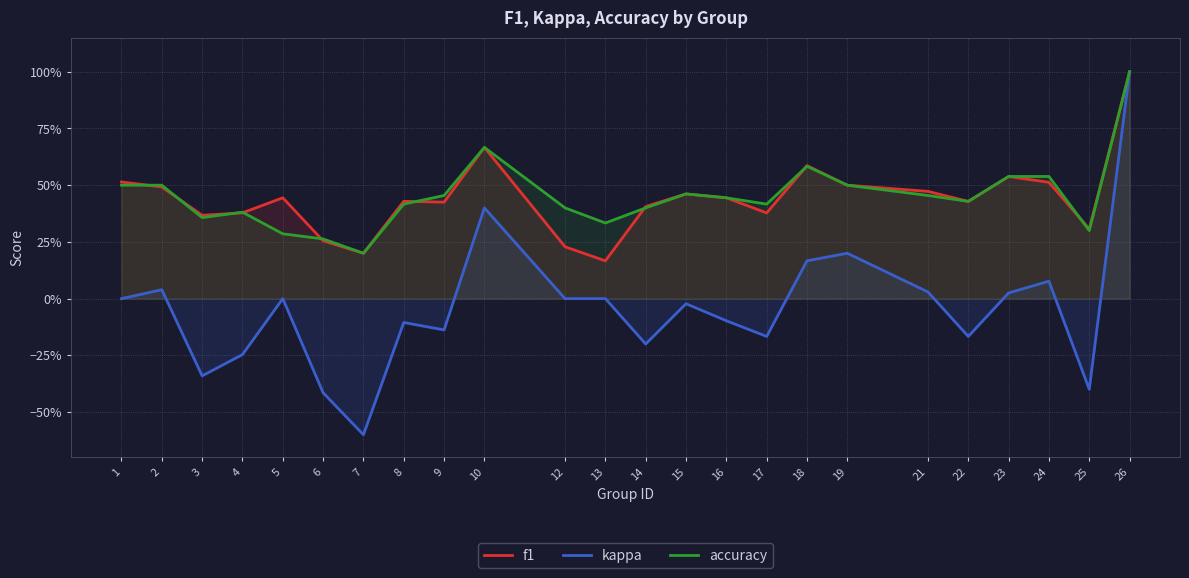

Reading left to right, list all the values displayed in this chart.

f1: 0.5	0.5	0.4	0.4	0.4	0.3	0.2	0.4	0.4	0.7	0.2	0.2	0.4	0.5	0.4	0.4	0.6	0.5	0.5	0.4	0.5	0.5	0.3	1.0
kappa: 0.0	0.0	-0.3	-0.2	0.0	-0.4	-0.6	-0.1	-0.1	0.4	0.0	0.0	-0.2	-0.0	-0.1	-0.2	0.2	0.2	0.0	-0.2	0.0	0.1	-0.4	1.0
accuracy: 0.5	0.5	0.4	0.4	0.3	0.3	0.2	0.4	0.5	0.7	0.4	0.3	0.4	0.5	0.4	0.4	0.6	0.5	0.5	0.4	0.5	0.5	0.3	1.0